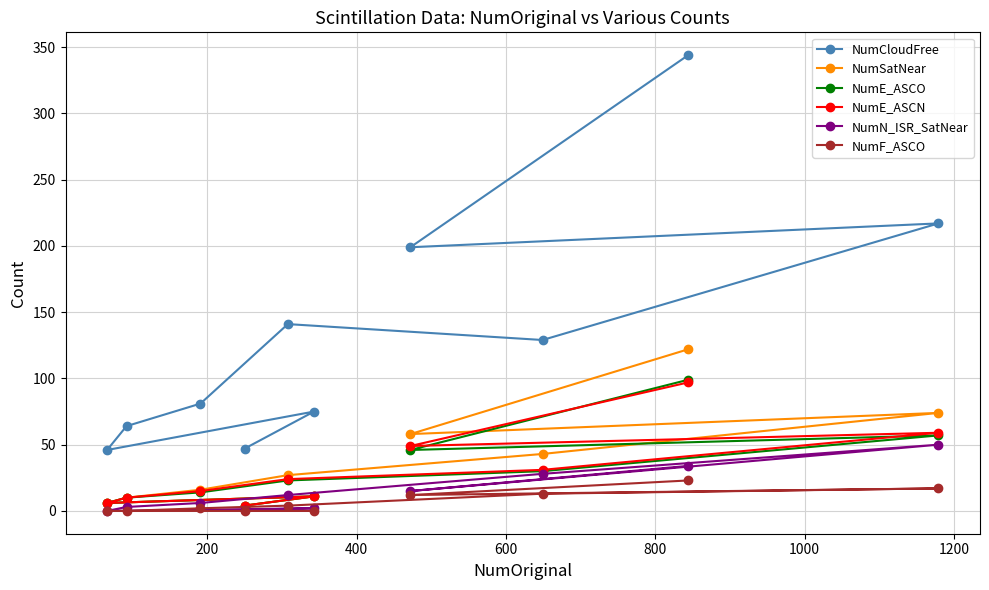

What are all the series names shown in the legend?

NumCloudFree, NumSatNear, NumE_ASCO, NumE_ASCN, NumN_ISR_SatNear, NumF_ASCO